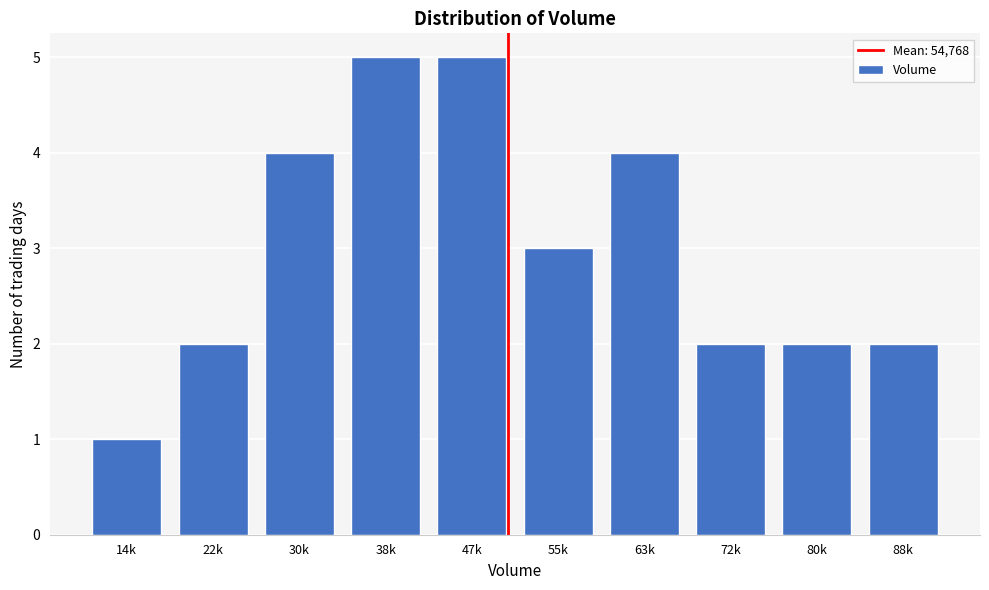

Reading left to right, extract all data points from this chart.

1	2	4	5	5	3	4	2	2	2